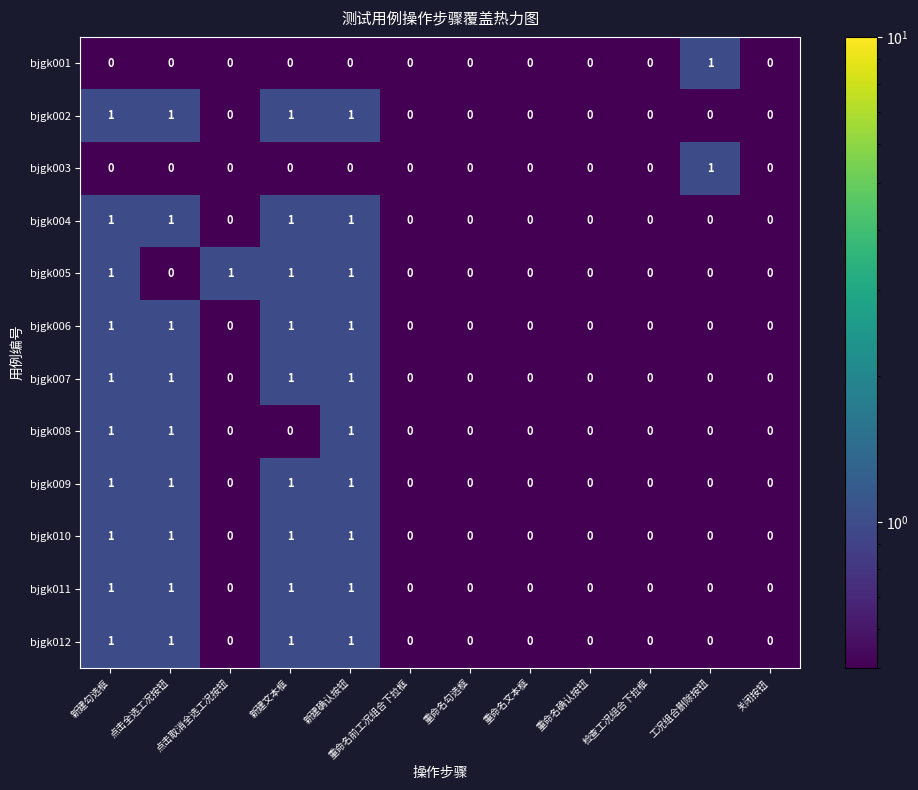

What is the greatest value displayed?

1